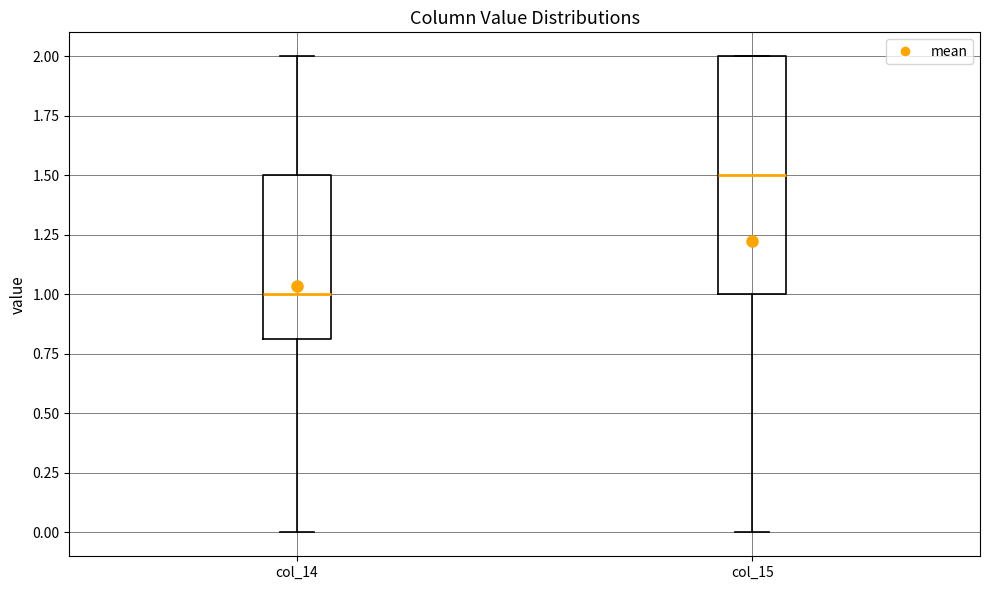

Comparing the boxes themselves (not the whiskers), which one is the tallest?

col_15